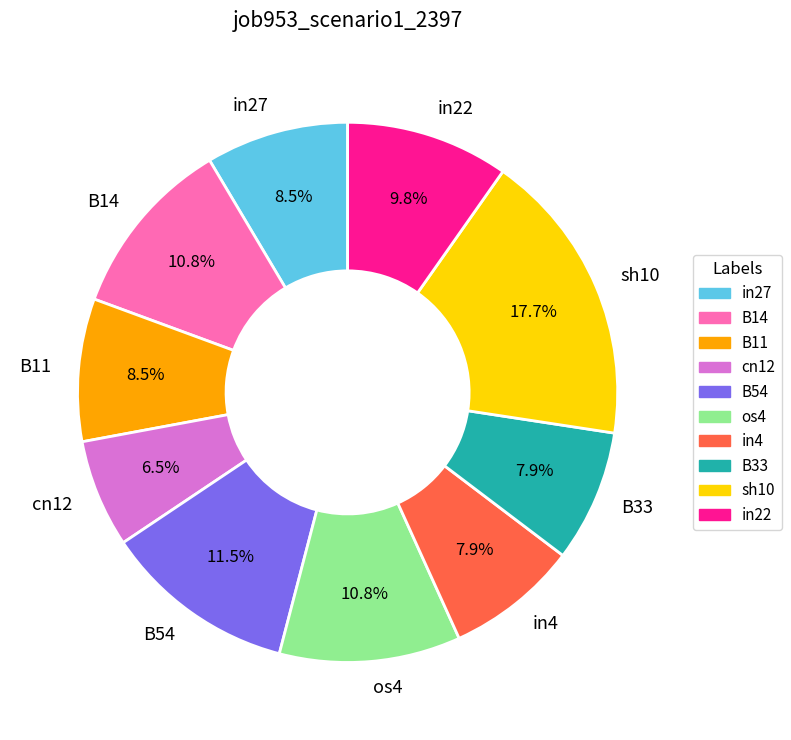

The in22 slice represents 10% of the pie. True or false?

True